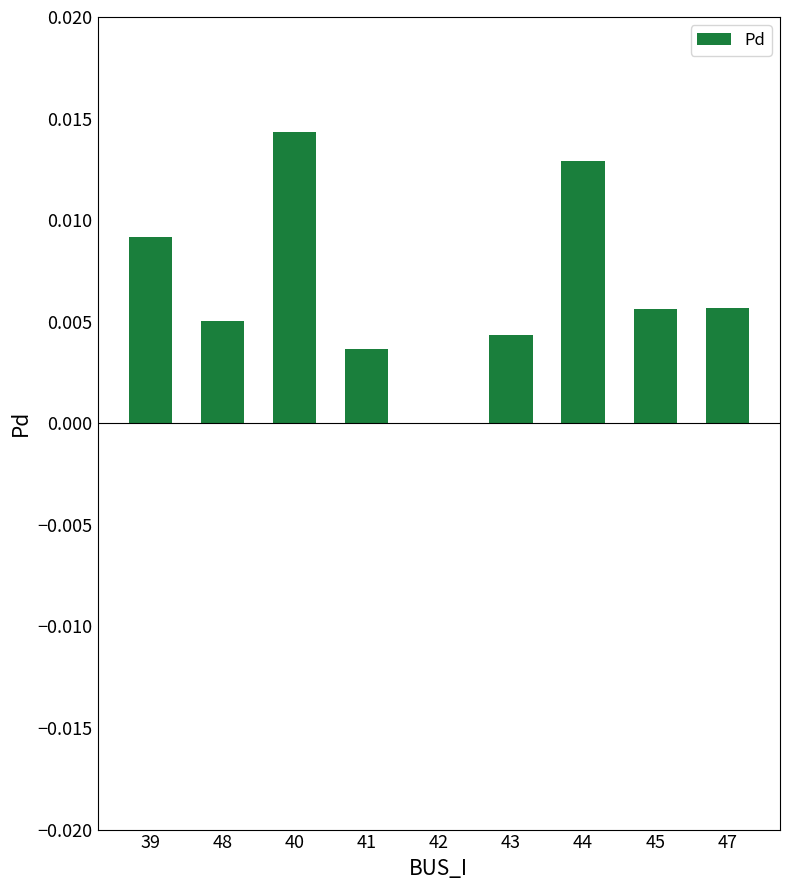

Is it true that the value at 42 is 0.0?

True